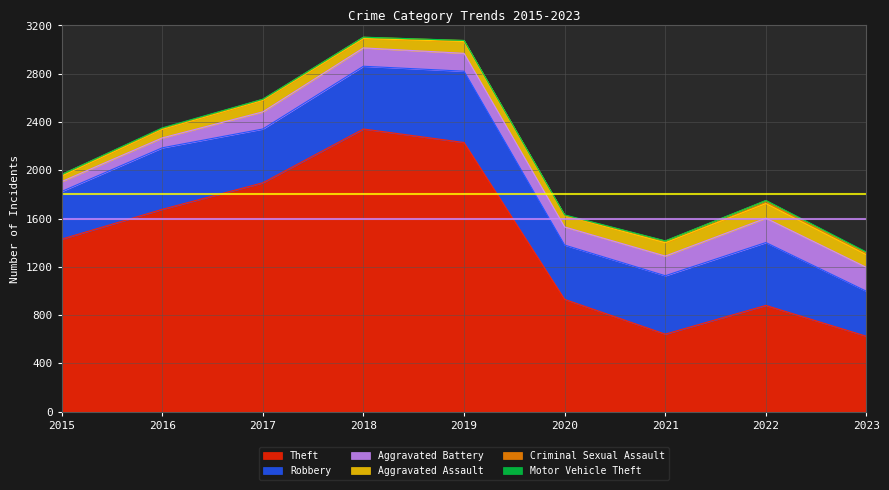

What value does the Robbery series have at 2015, to the nearest 10?

400